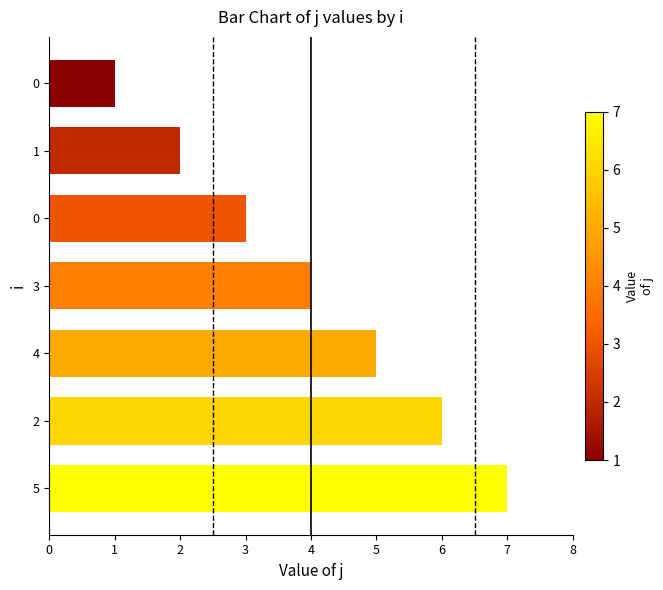

What is the ratio of the value at 5 to the value at 4?

1.4